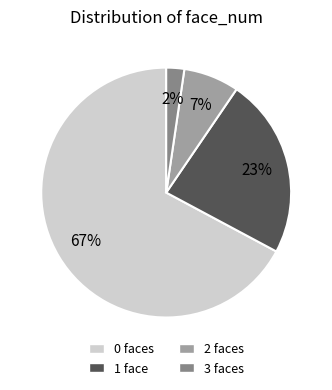

What is the smallest slice in the pie chart?

3